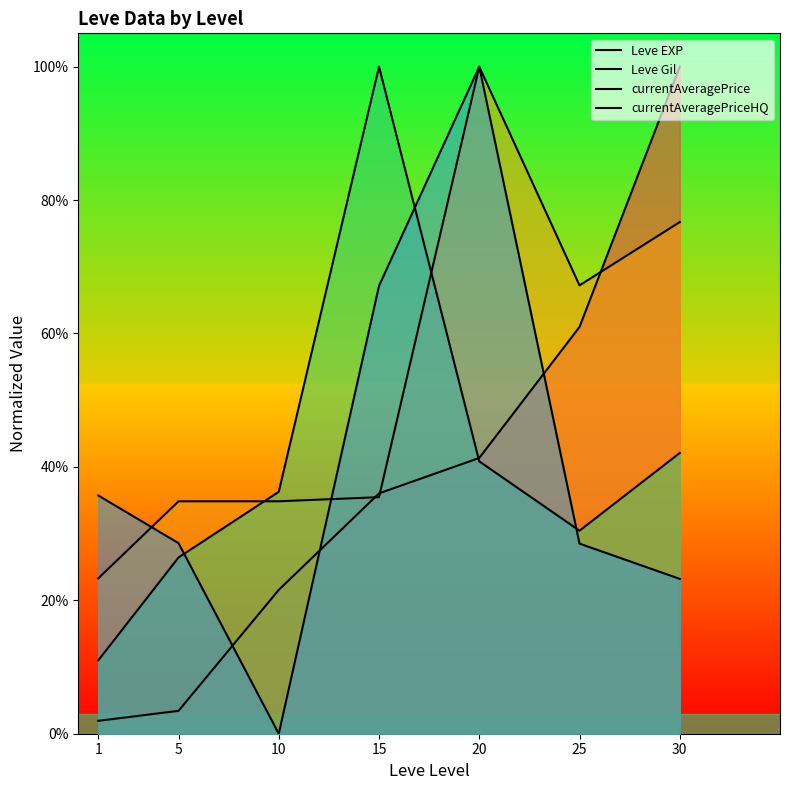

After their last crossing, which series has the higher values: Leve Gil or currentAveragePrice?

Leve Gil